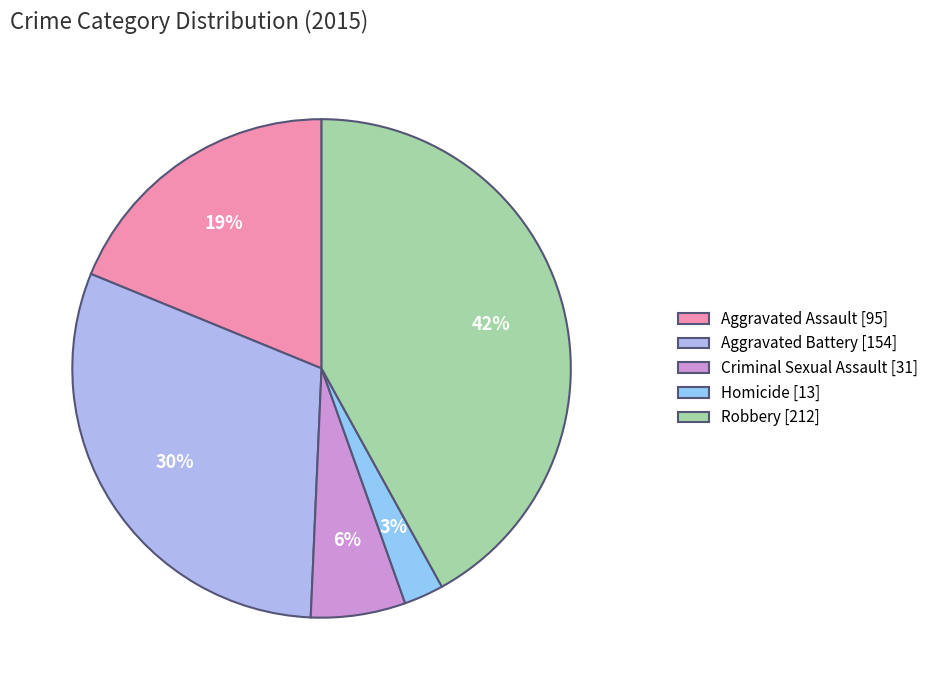

Does Criminal Sexual Assault account for over 50% of the chart?

No